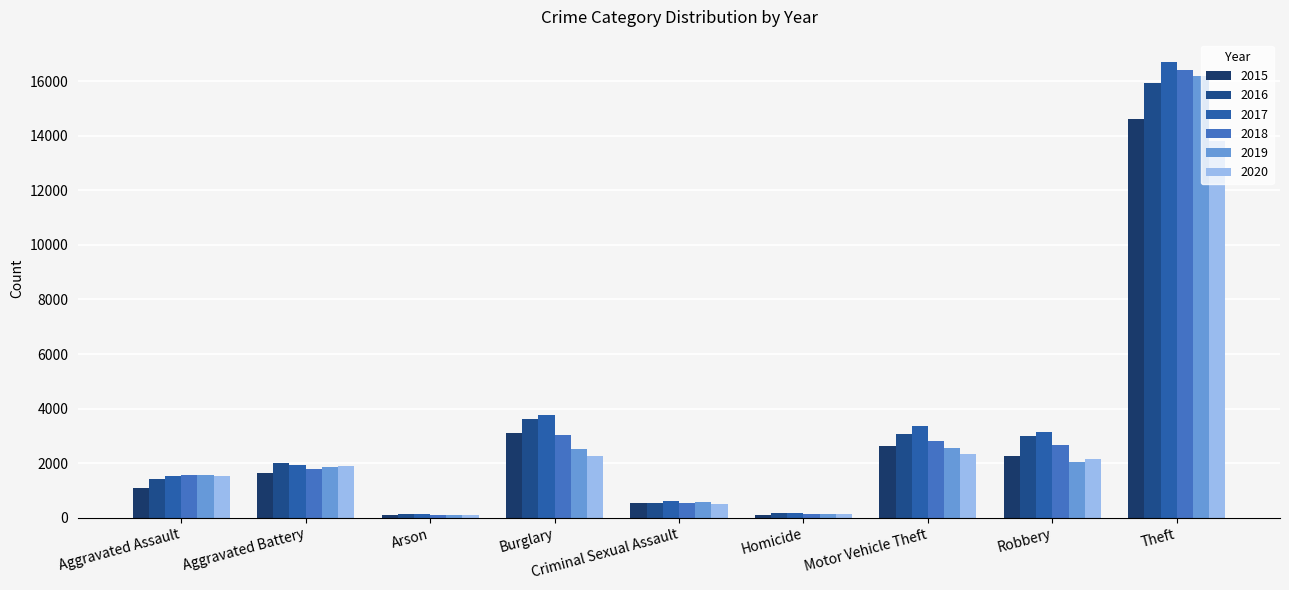

How many series are shown in this chart?

6